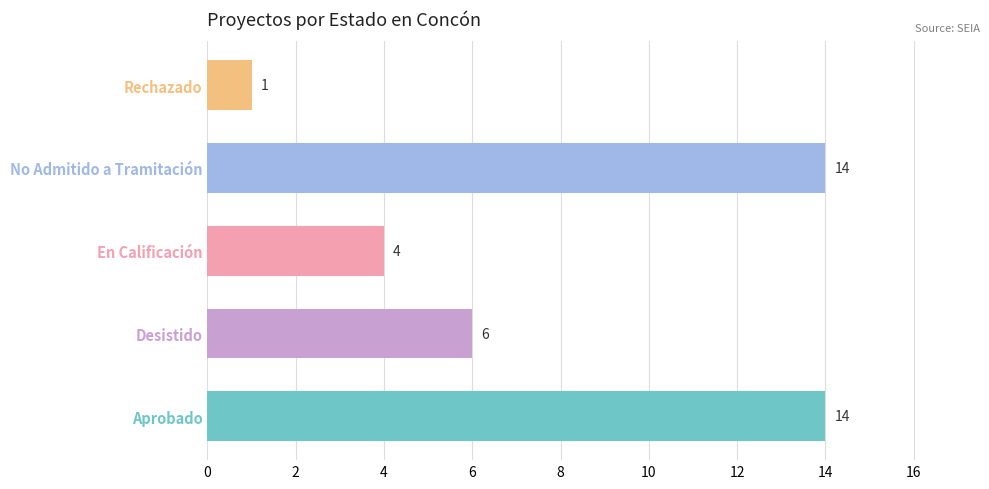

Count the values in the range 4 to 14.

4